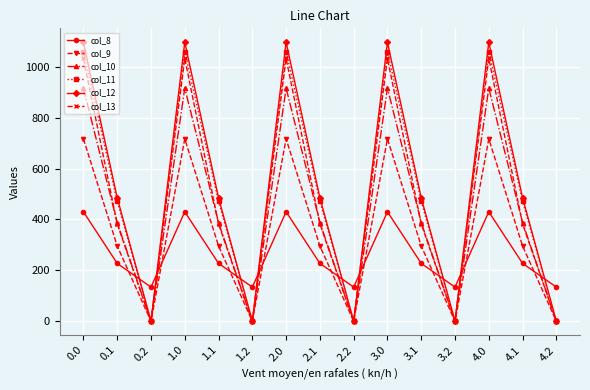

What position from the right is 3.1?

5